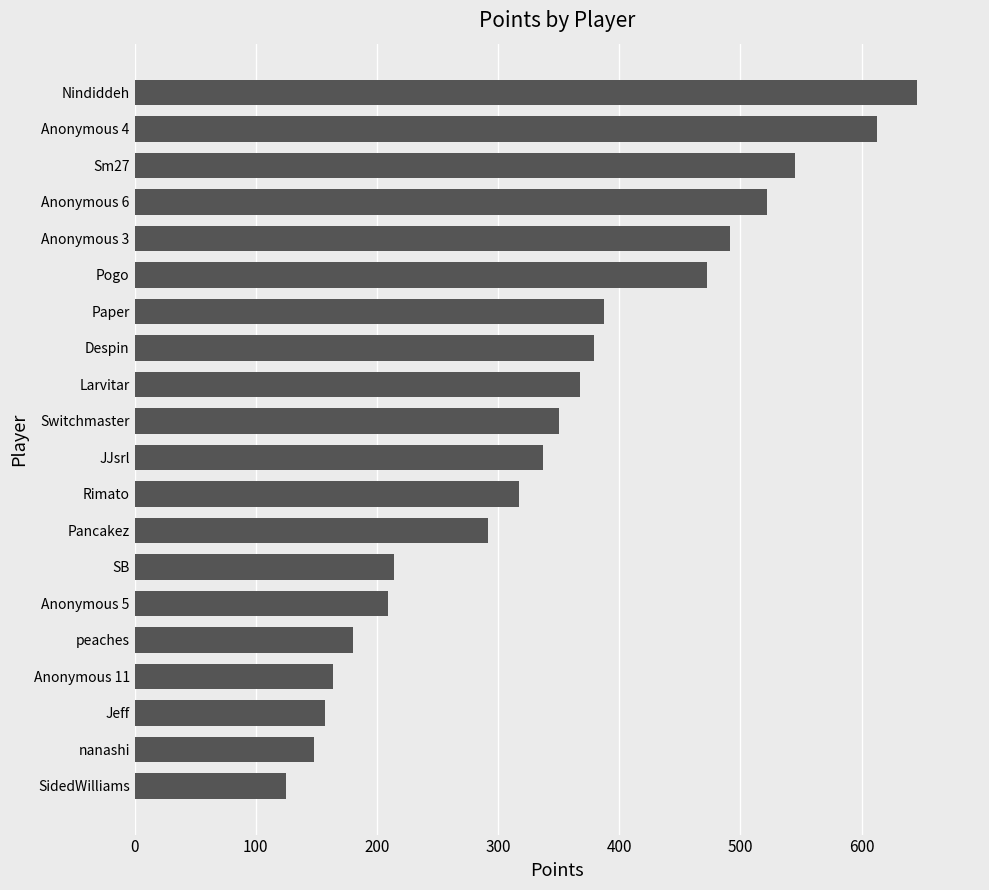

What is the approximate value at Anonymous 4, to the nearest 100?

600